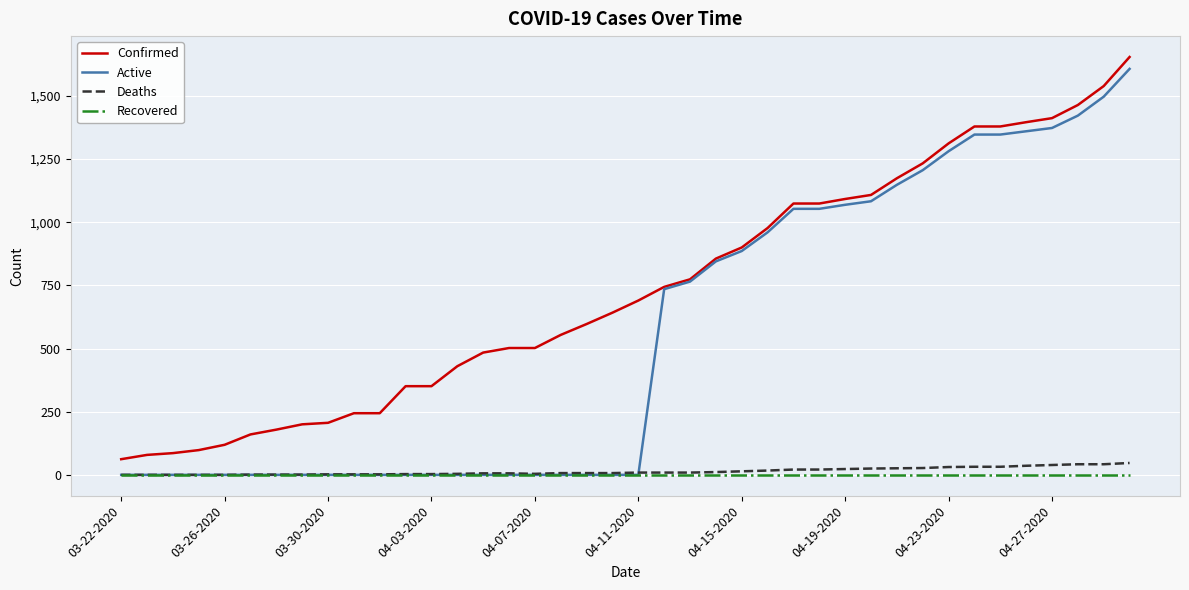

Which series has the widest spread of values?

Active